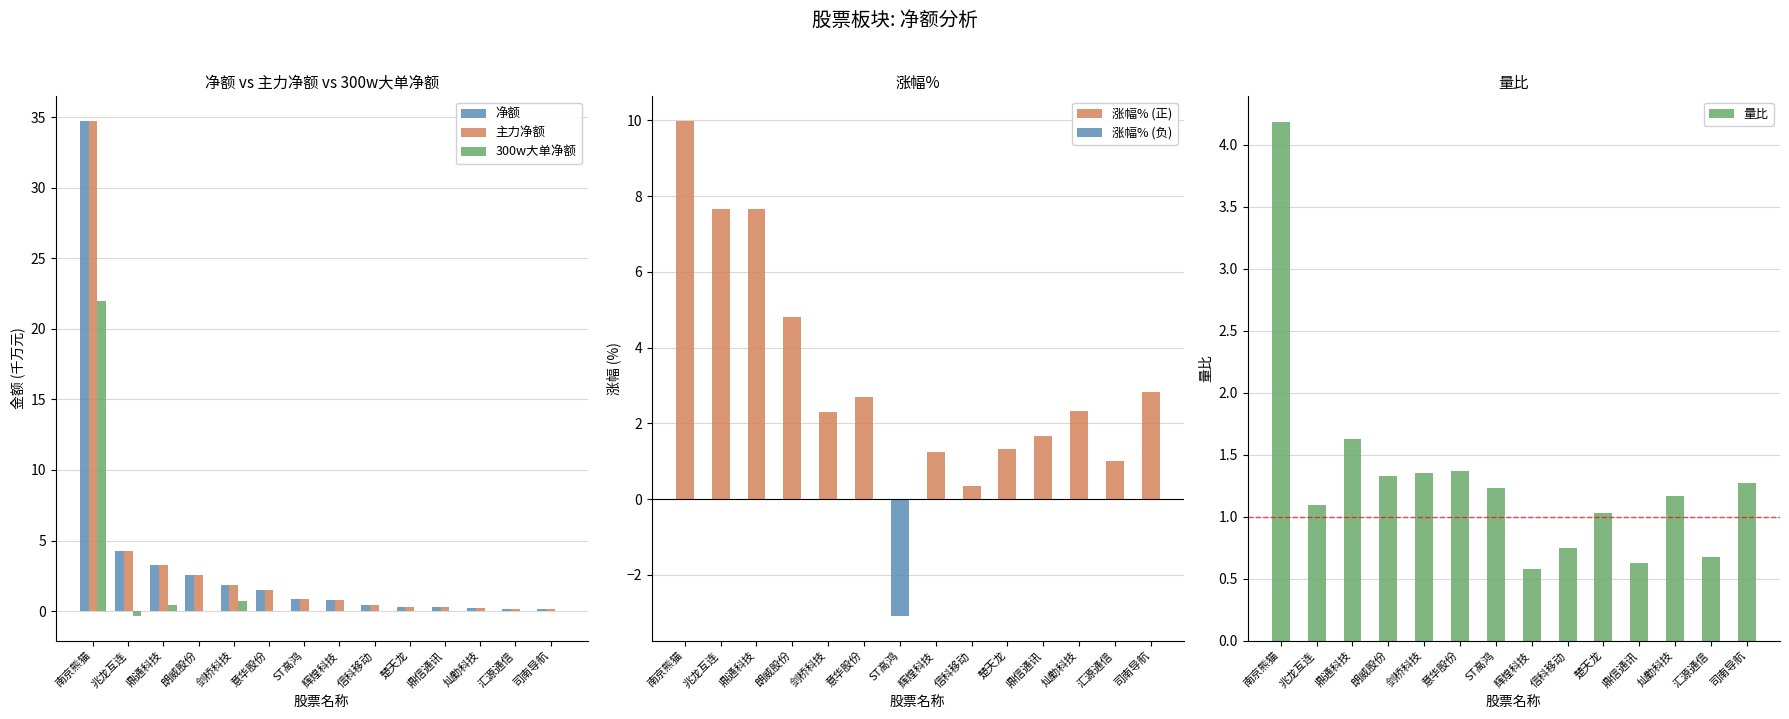

What is the lowest value of the 300w大单净额 series?

-0.3